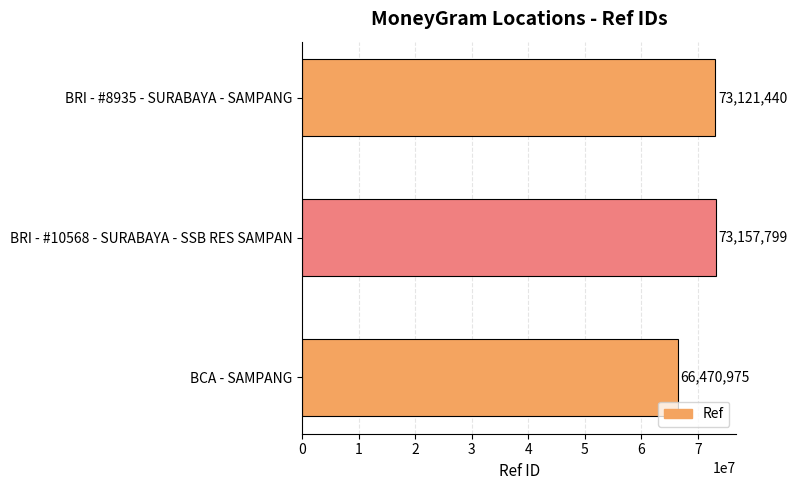

Reading bottom to top, list all the values displayed in this chart.

66470975	73157799	73121440